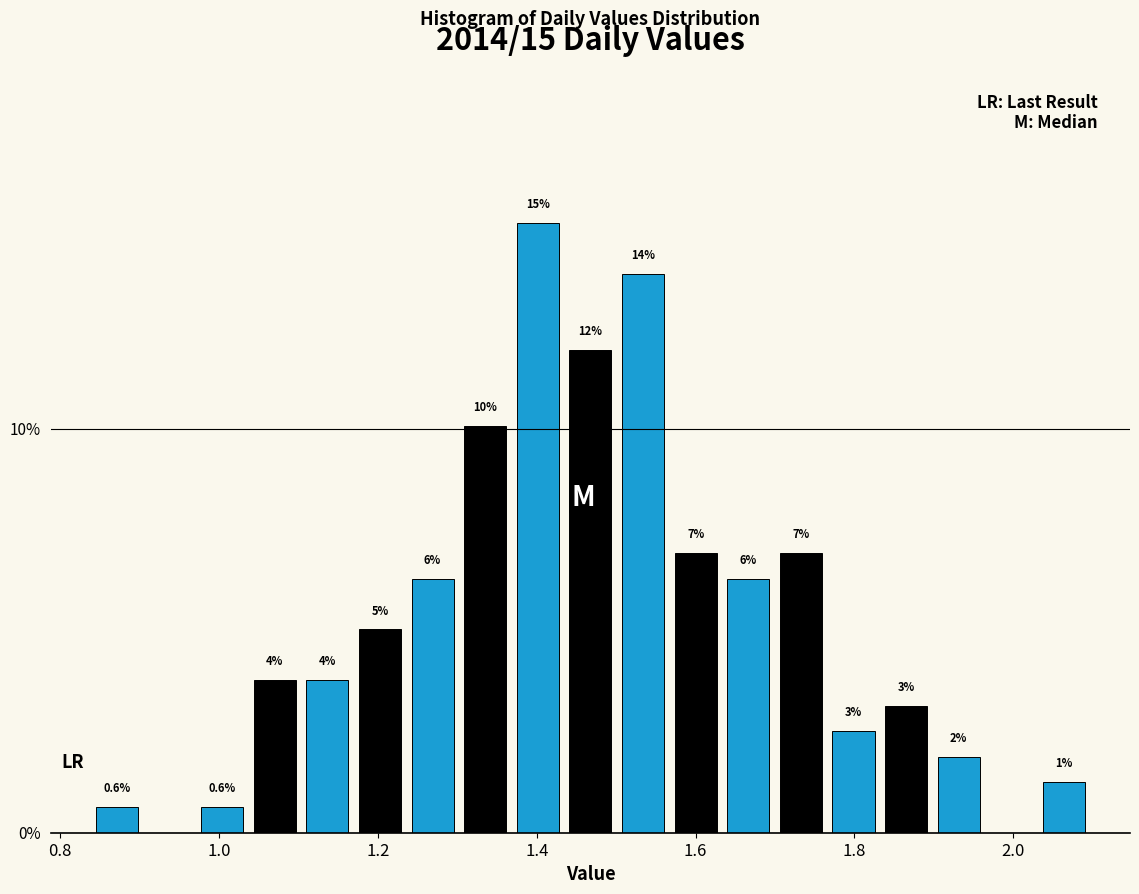

Read against the x-axis, roughly where is the centre of the tallest bar?

1.40